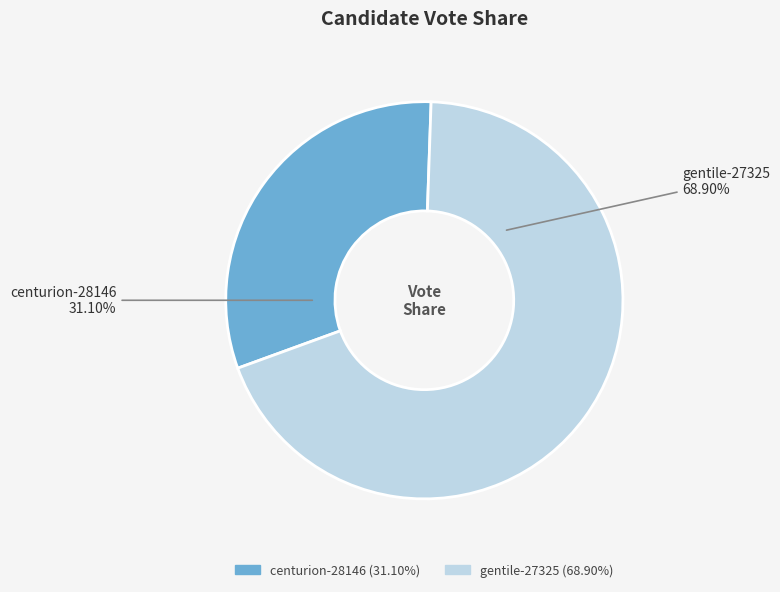

What is the smallest slice in the pie chart?

centurion-28146